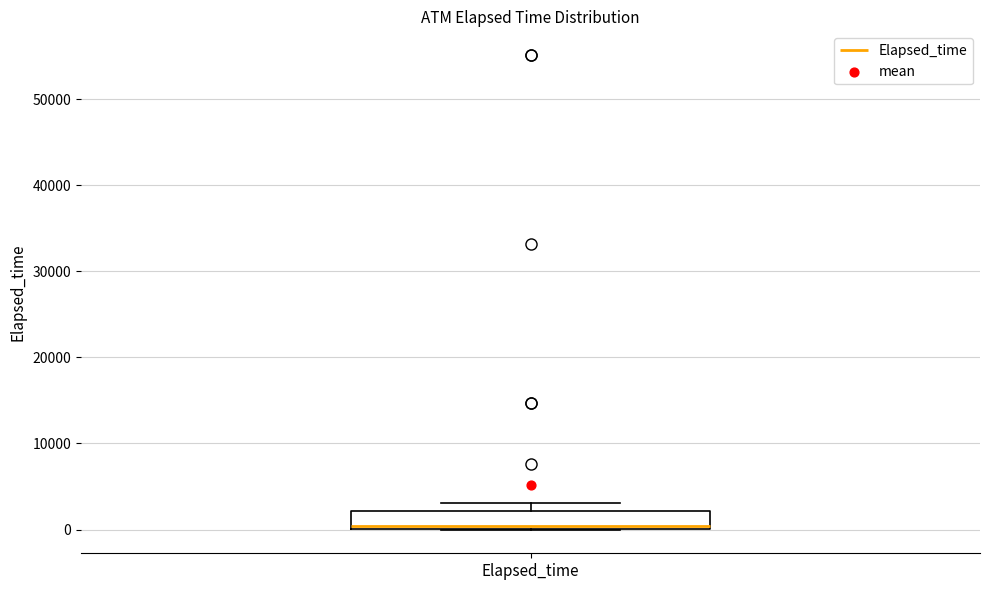

Transcribe this box plot: give where the median line is, the range the box spans, and where the two whiskers end, as read against the y-axis. The values are not printed on the chart, so give them approximately, as read against the axis.

median 0 (just above the box's lower edge), box 0 to 2000, whiskers 0 to 3000